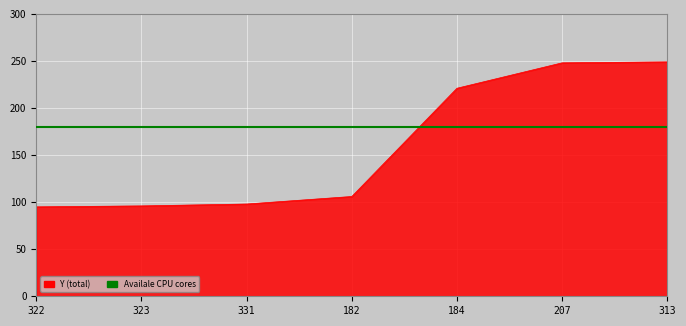

Reading right to left, extract all data points from this chart.

249	248	221	106	98	96	95